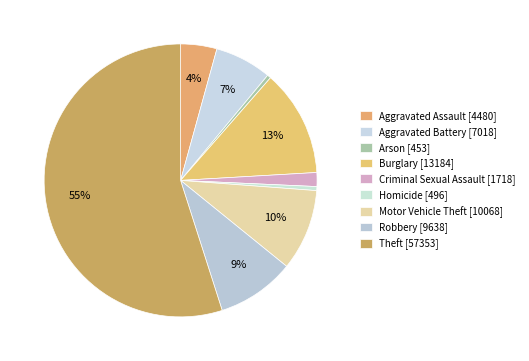

What percentage is the Motor Vehicle Theft slice, to the nearest percent?

10%